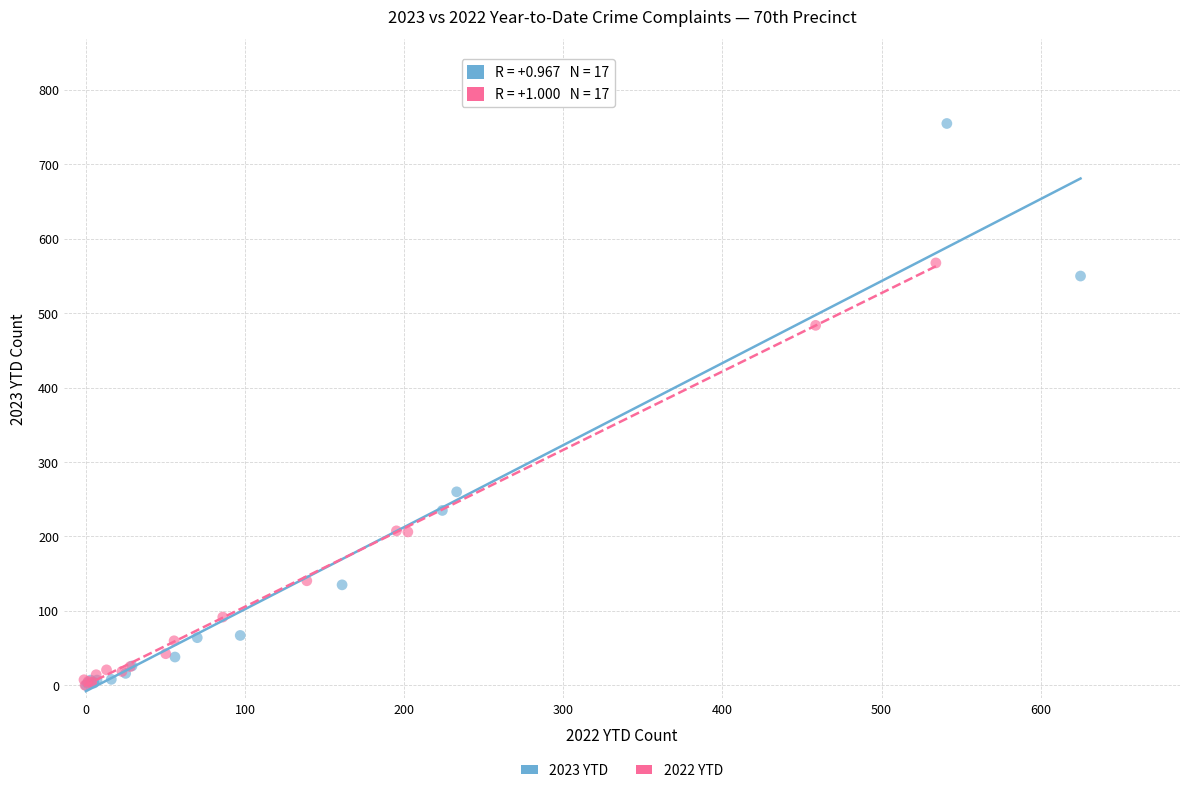

Which series reaches the maximum Y coordinate?

2023 YTD